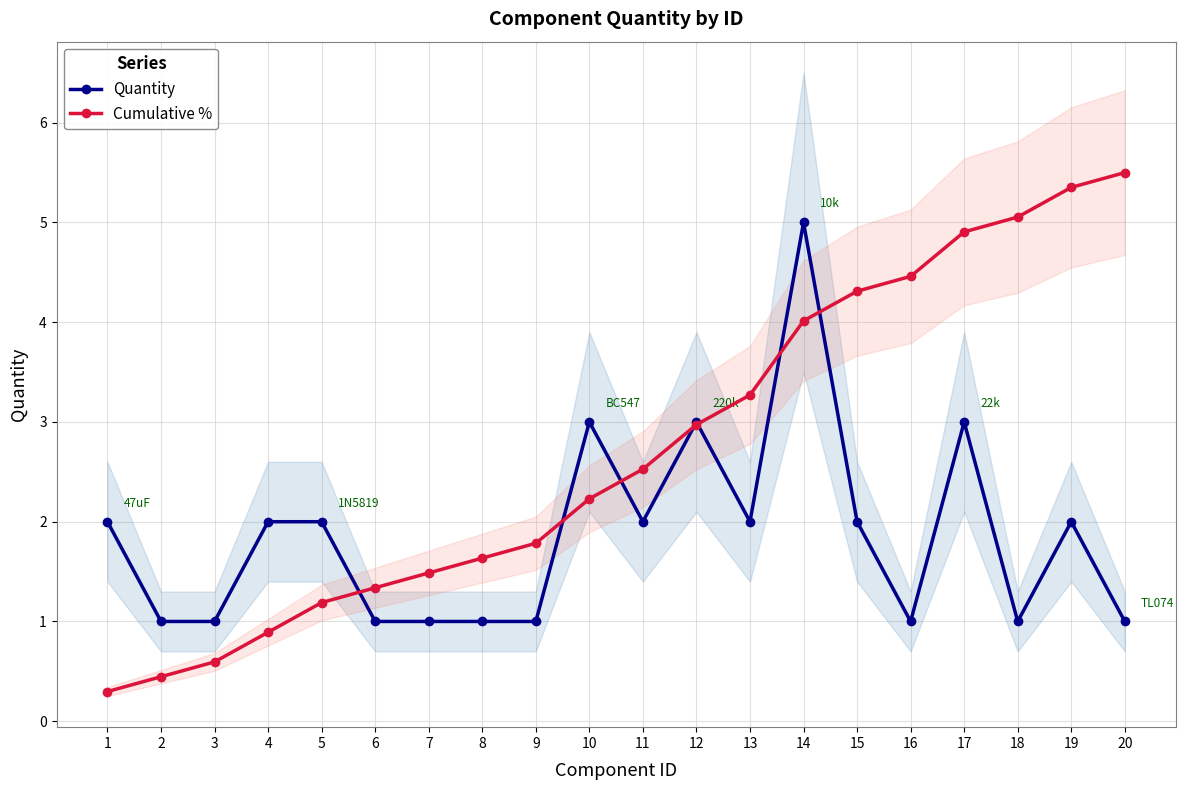

What is the sum of the Cumulative % values at 16 and 2?

4.9